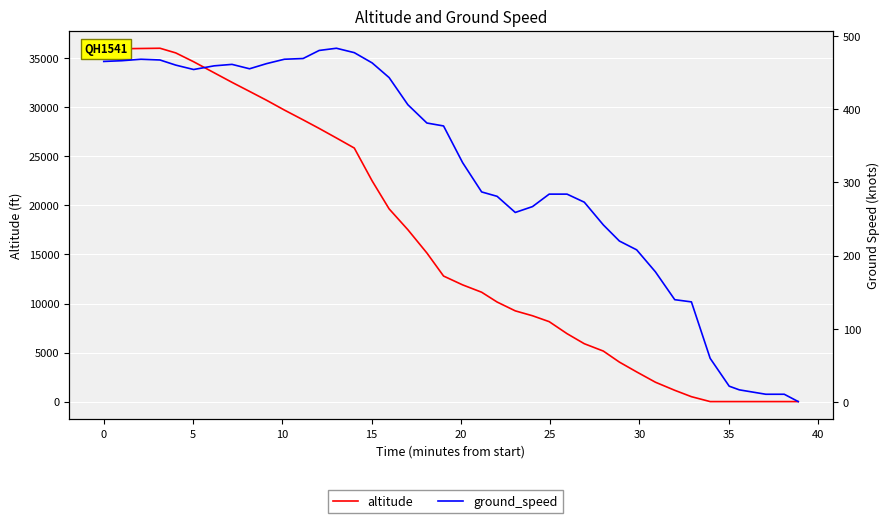

Reading left to right, extract all data points from this chart.

altitude: 35975	35975	36000	36025	35550	34650	33525	32550	31625	30725	29725	28725	27850	26875	25850	22500	19650	17525	15150	12800	11900	11150	10150	9250	8750	8150	6925	5900	5150	4025	3025	1975	1150	500	0	0	0	0	0	0
ground_speed: 465	466	468	467	460	454	459	461	455	462	468	469	480	483	477	463	443	406	381	377	327	287	281	259	267	284	284	273	242	220	208	178	140	137	60	22	17	11	11	1